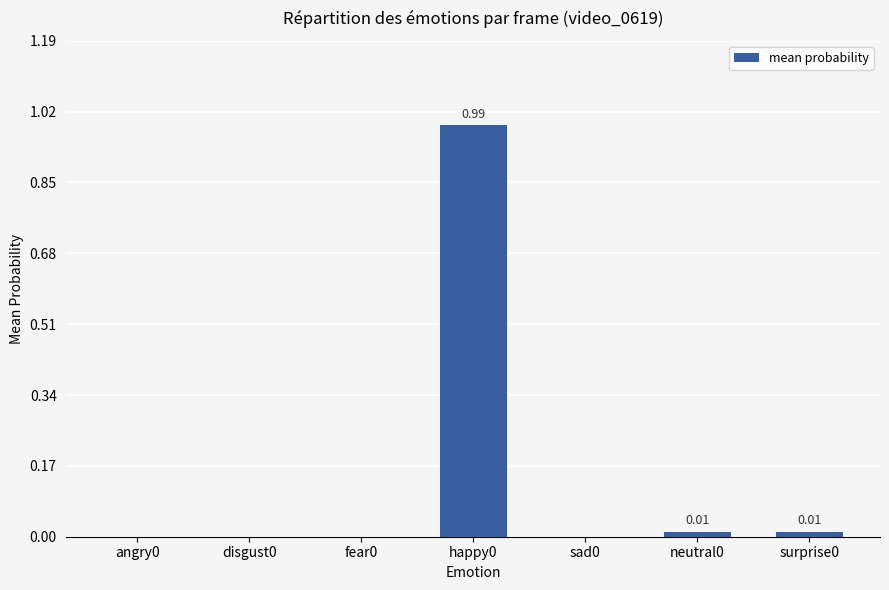

What is the change in value from angry0 to happy0?

+1.0